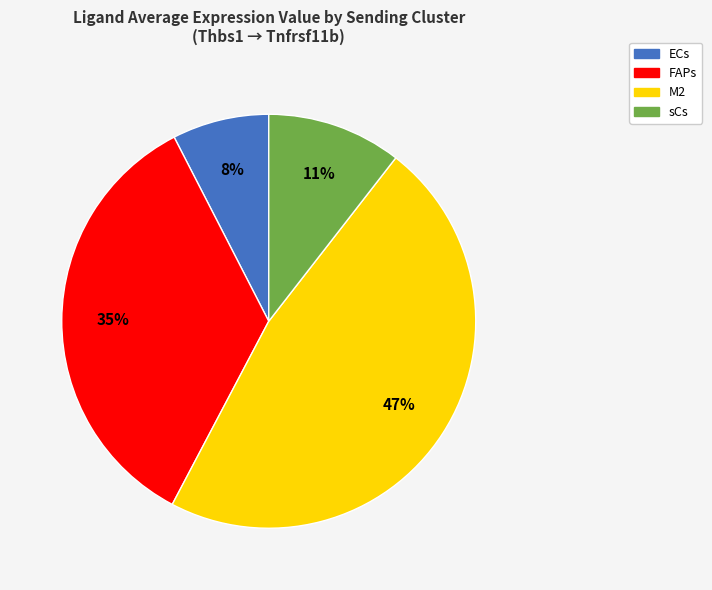

Combined, do FAPs and sCs account for over 50%?

No